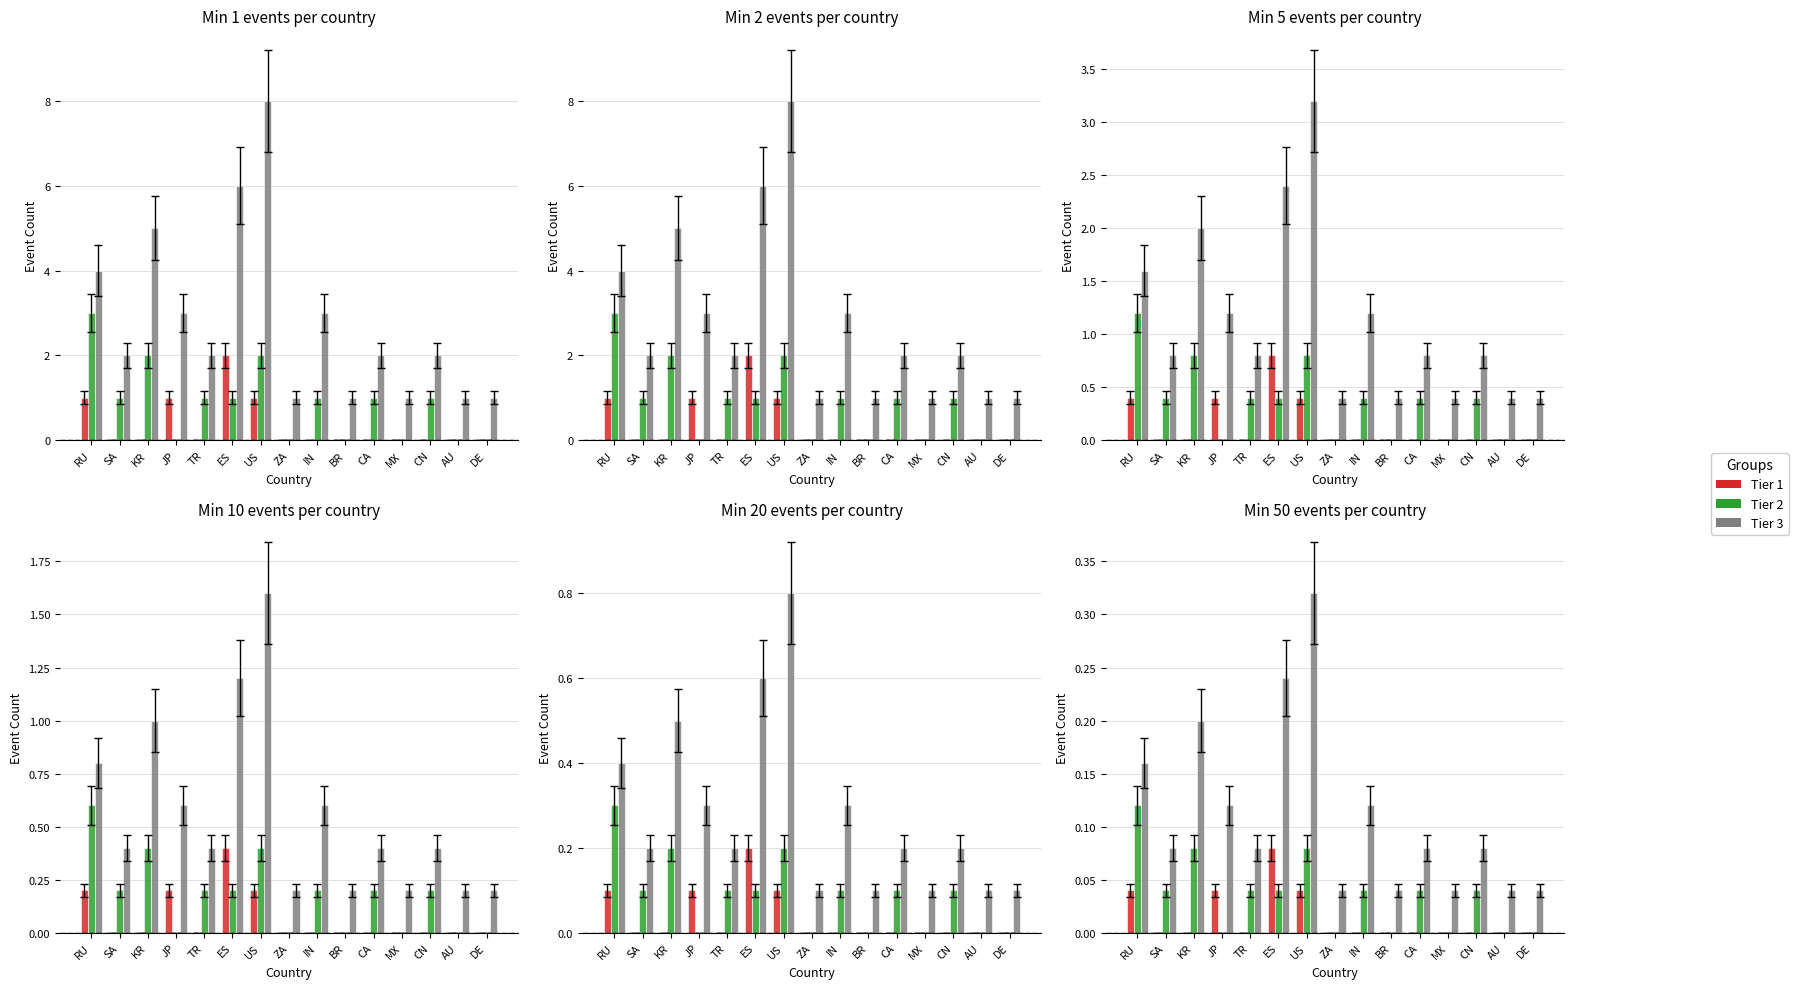

True or false: Tier 2 has a value of 0.0 at SA.

False